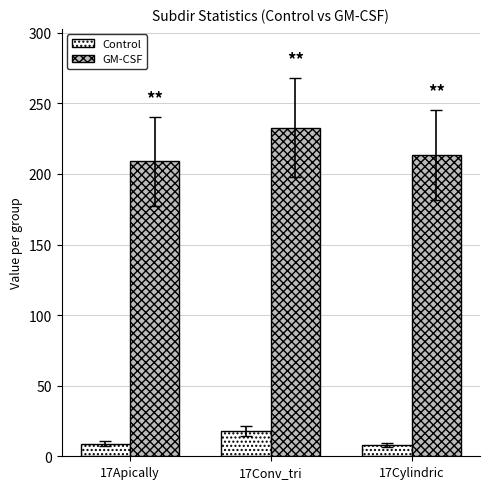

Where is Control nearest to the value 13?

17Apically